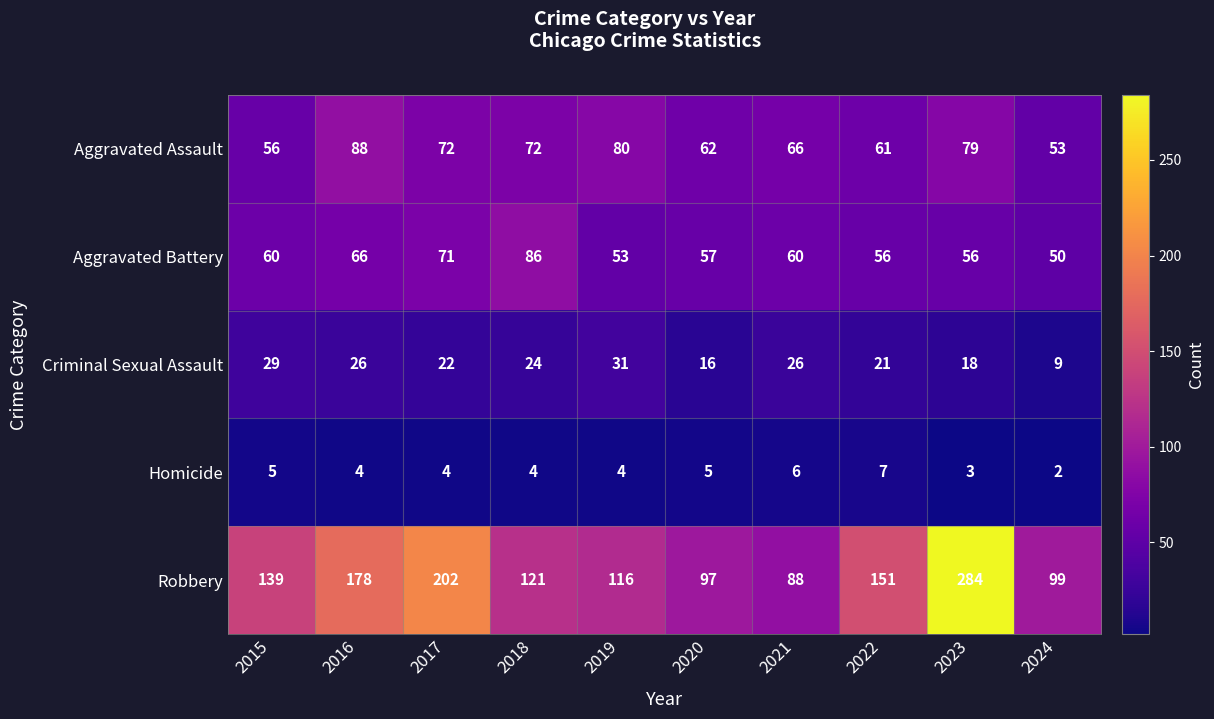

List the series in order of their peak value, highest first.

Robbery, Aggravated Assault, Aggravated Battery, Criminal Sexual Assault, Homicide